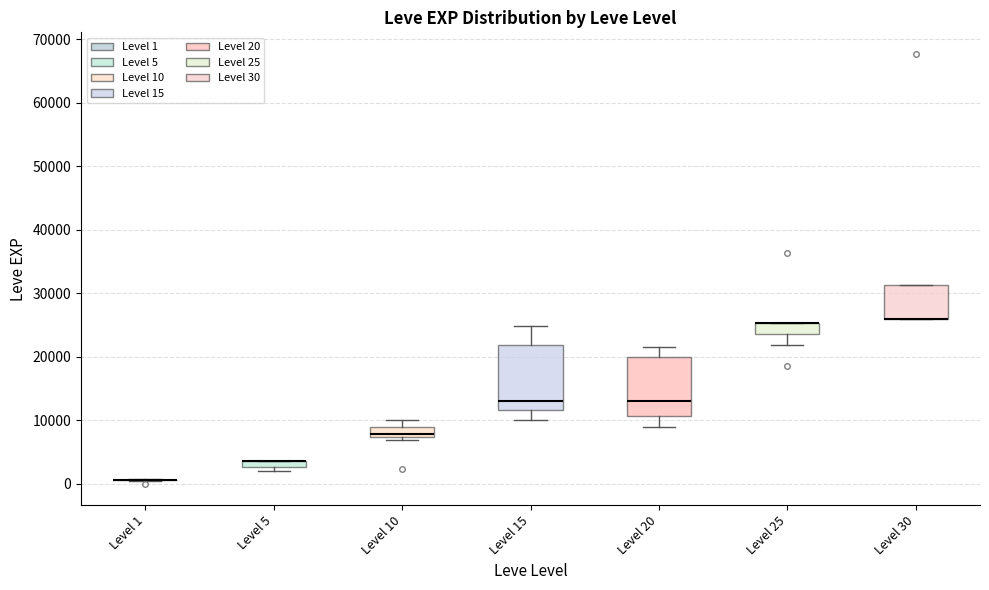

Which box is the tallest, from its lower edge to its upper edge?

Level 15